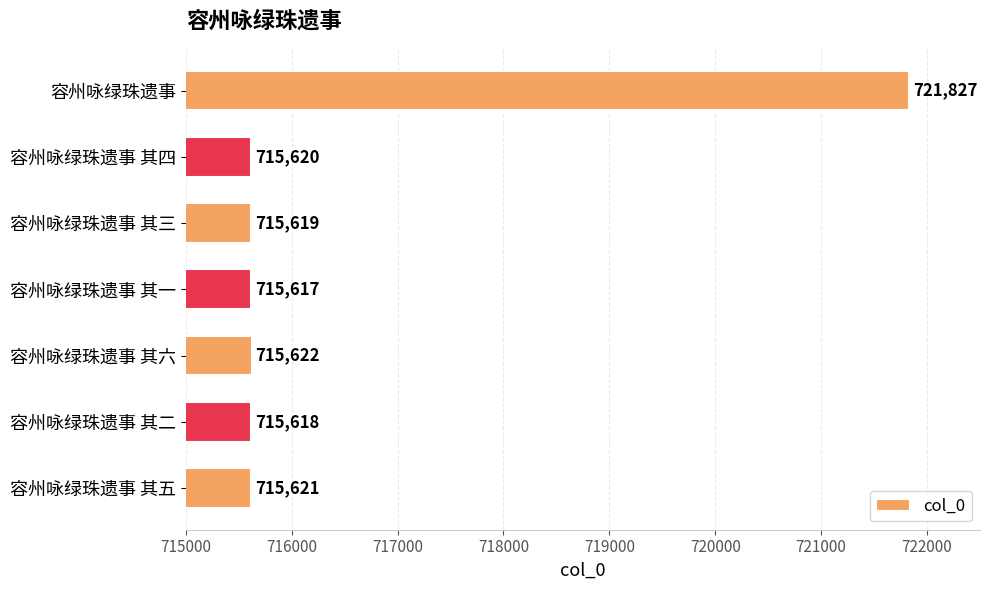

What is the difference between the maximum and minimum values?

6210